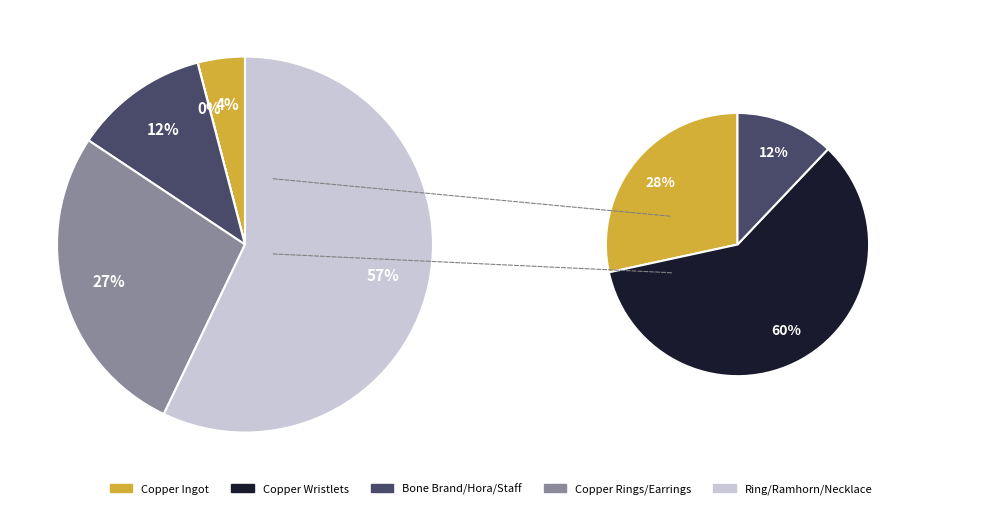

Is it true that Copper Rings is 1% of the pie?

False